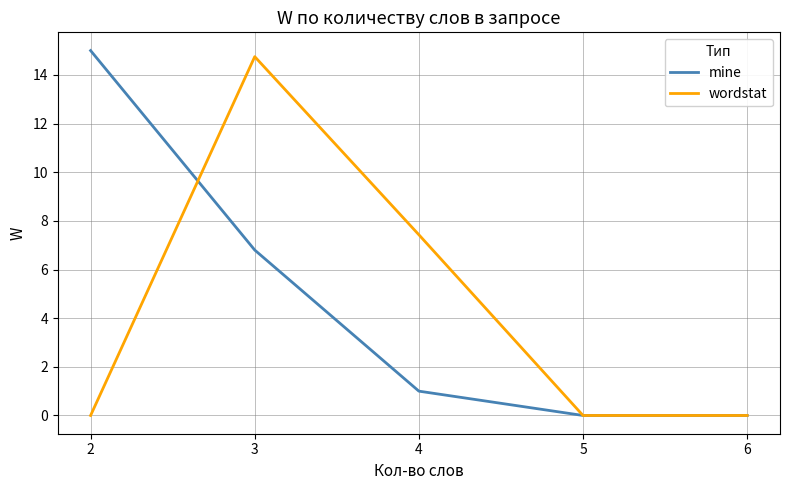

The wordstat series shows 3.2 at 3. True or false?

False